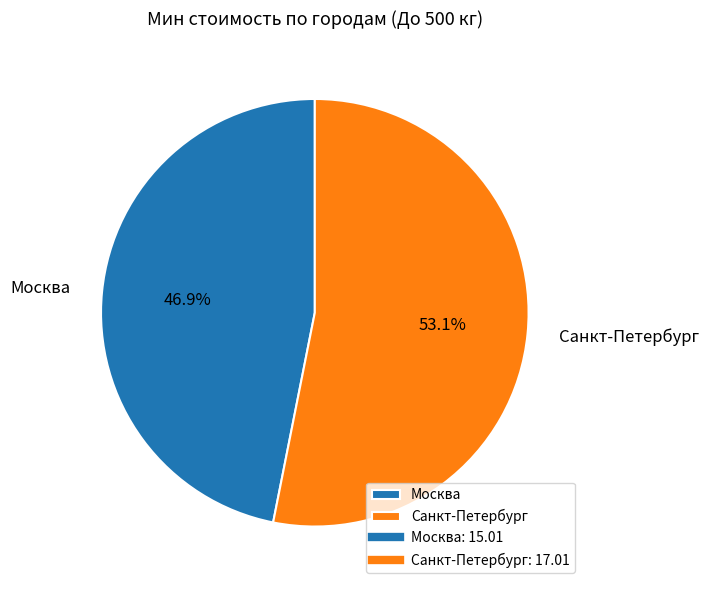

Is there a majority slice in this chart?

Yes